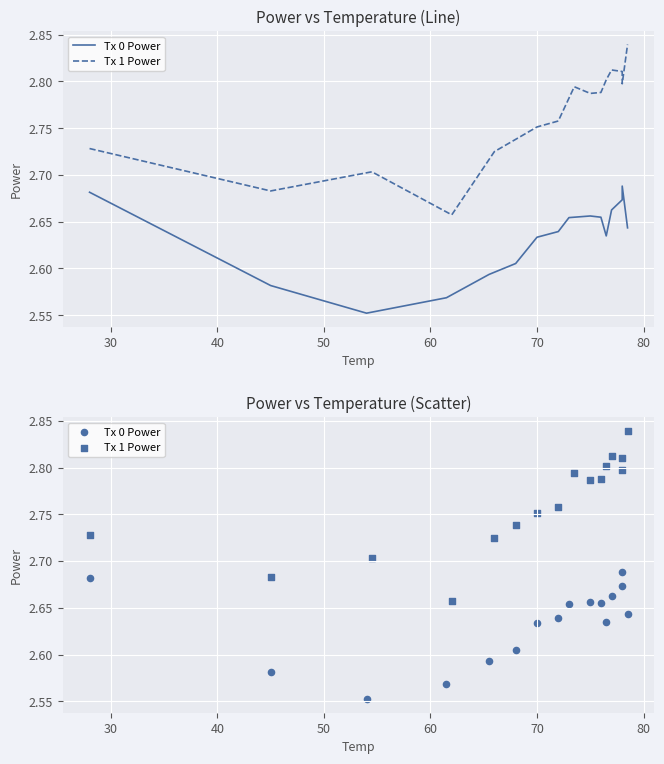

Which series has the largest total across all categories?

Tx 1 Power